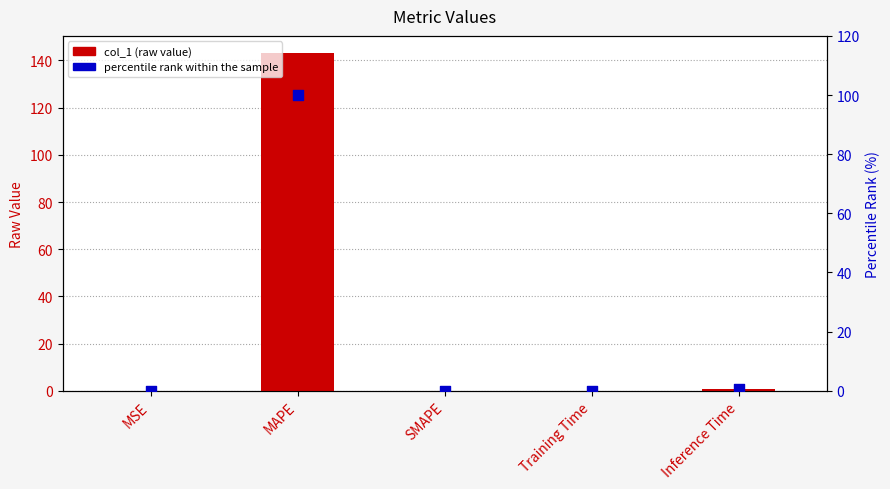

Which series reaches the minimum Y coordinate?

col_1 (raw value)